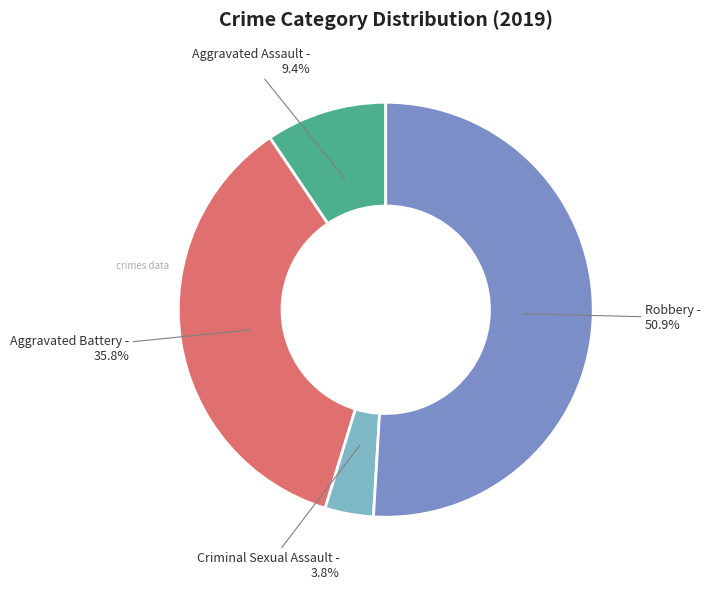

Between Criminal Sexual Assault and Aggravated Assault, which is larger?

Aggravated Assault